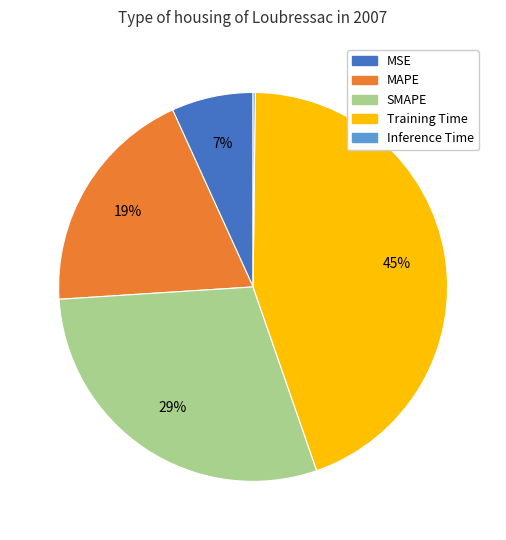

What is the ratio of the value at MAPE to the value at Training Time?

0.4